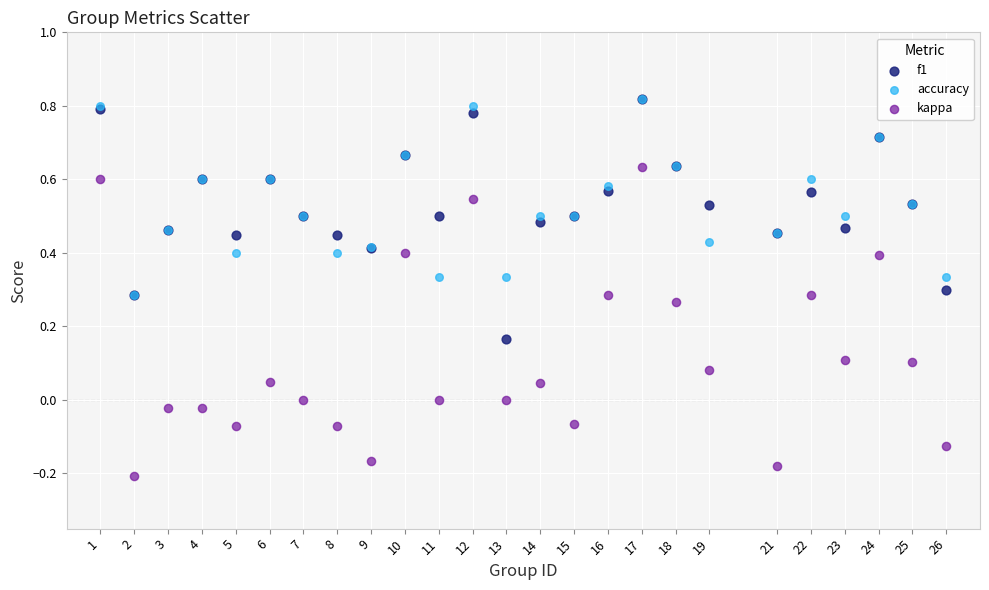

Which series reaches the minimum Y coordinate?

kappa